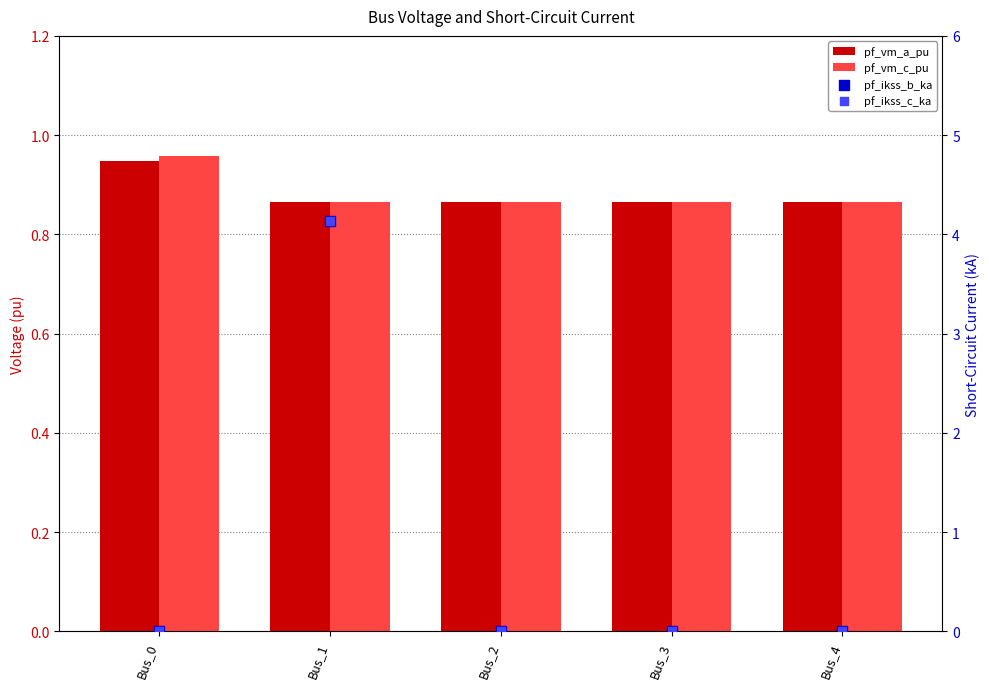

Which series has the widest spread of Y values?

pf_ikss_b_ka